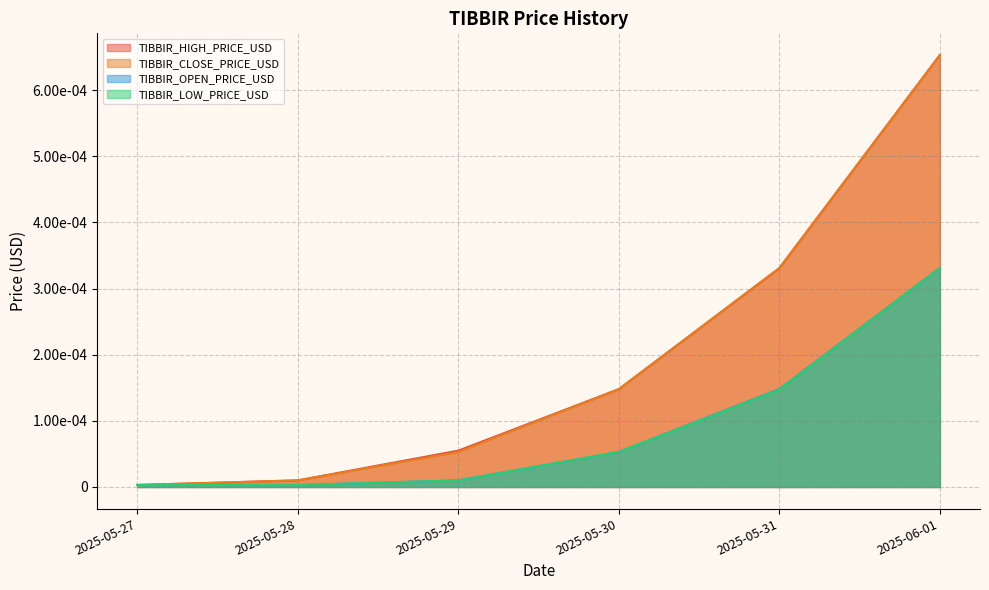

True or false: TIBBIR_OPEN_PRICE_USD has more than 2 interior local peaks.

False